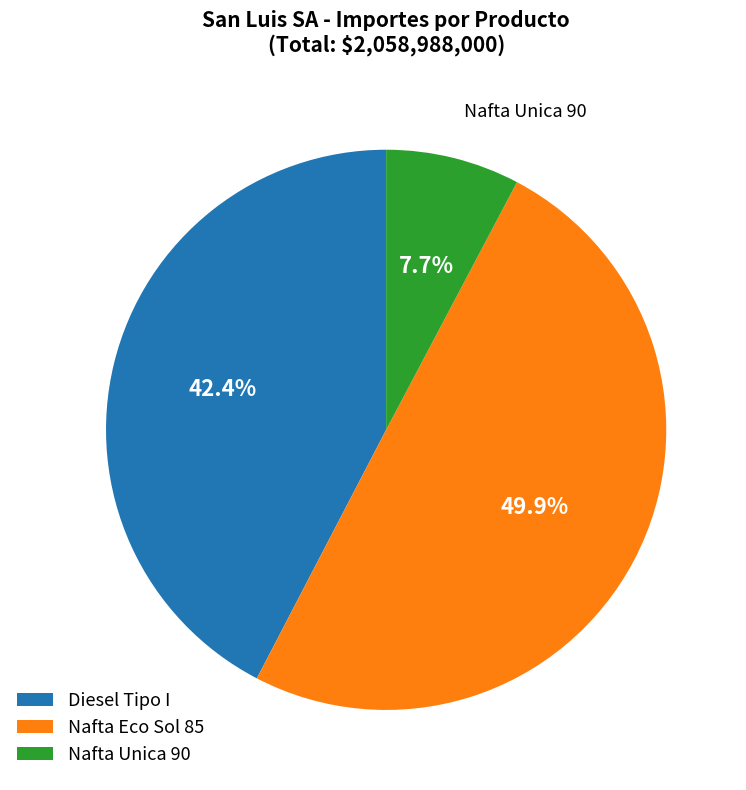

How much of the chart is everything except Diesel Tipo I?

57.6%